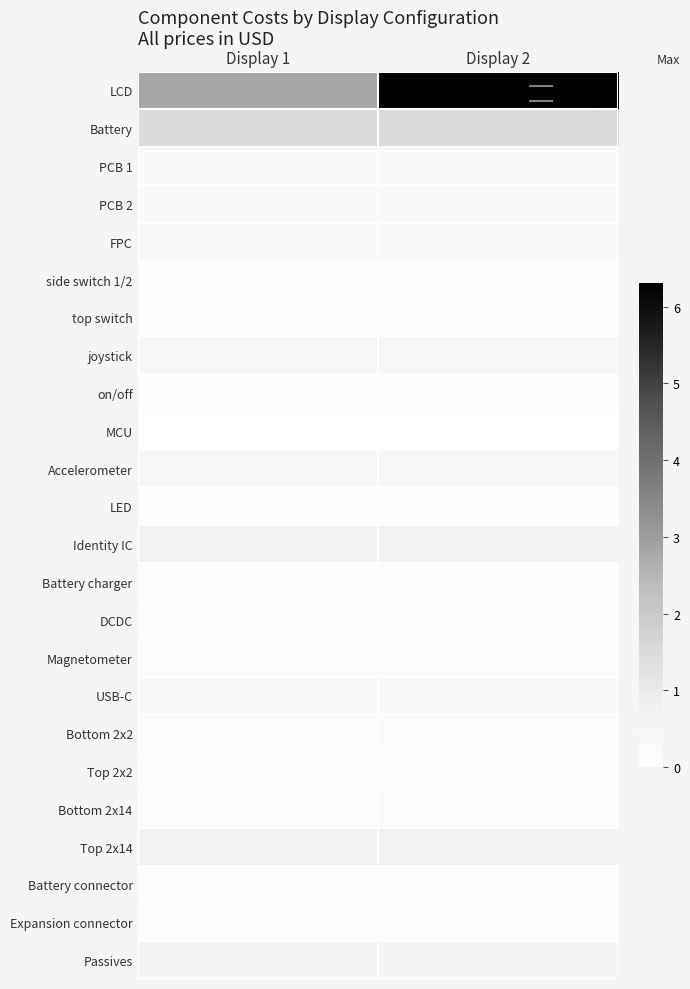

What is the spread (max minus min) of values at Display 2?

6.3